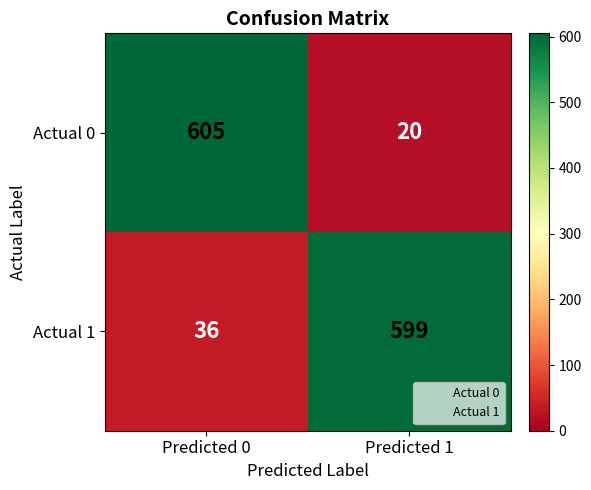

What is the sum of all Actual 0 values?

625